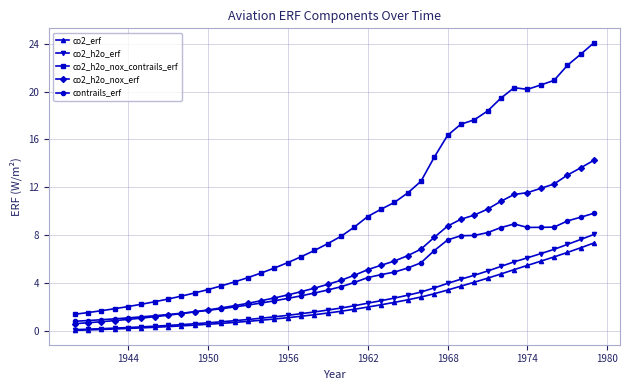

Which series has the widest spread of values?

co2_h2o_nox_contrails_erf